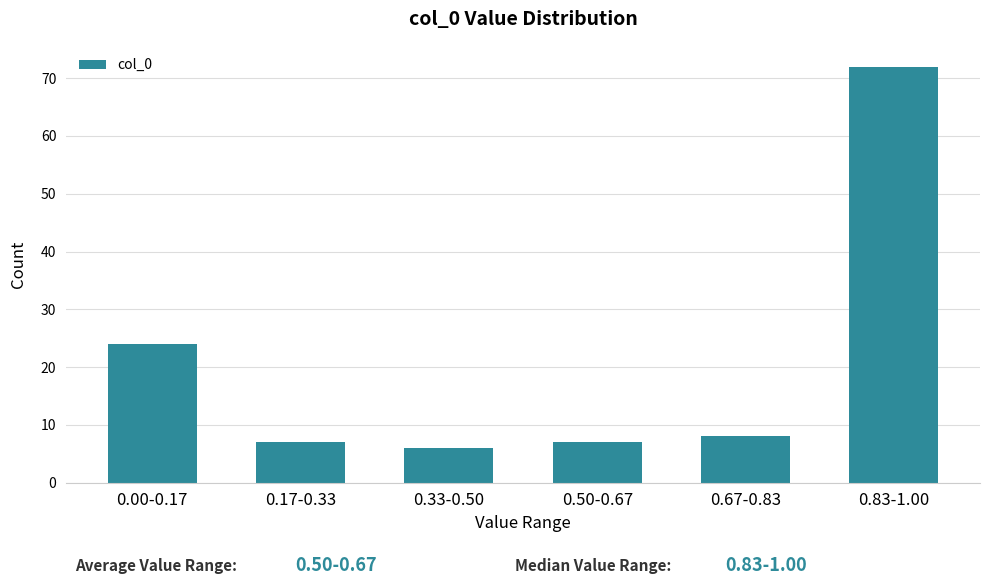

Reading left to right, what are all the values shown in this chart?

0.00-0.17=24	0.17-0.33=7	0.33-0.50=6	0.50-0.67=7	0.67-0.83=8	0.83-1.00=72